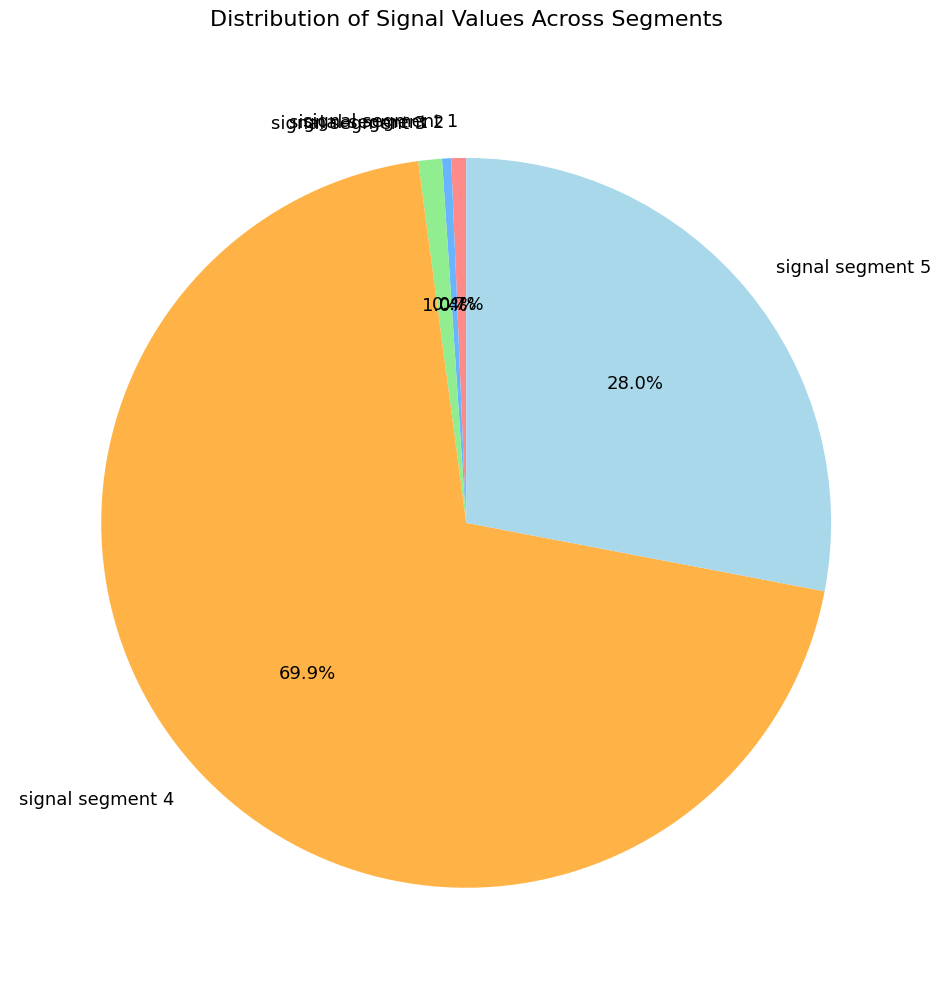

Is there any slice that represents more than half of the pie?

Yes